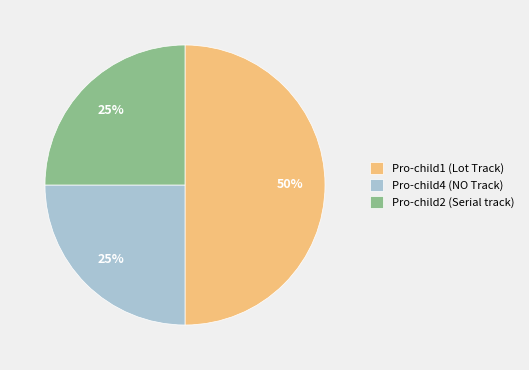

To the nearest percent, what is the combined percentage of Pro-child4 (NO Track) and Pro-child2 (Serial track)?

50%